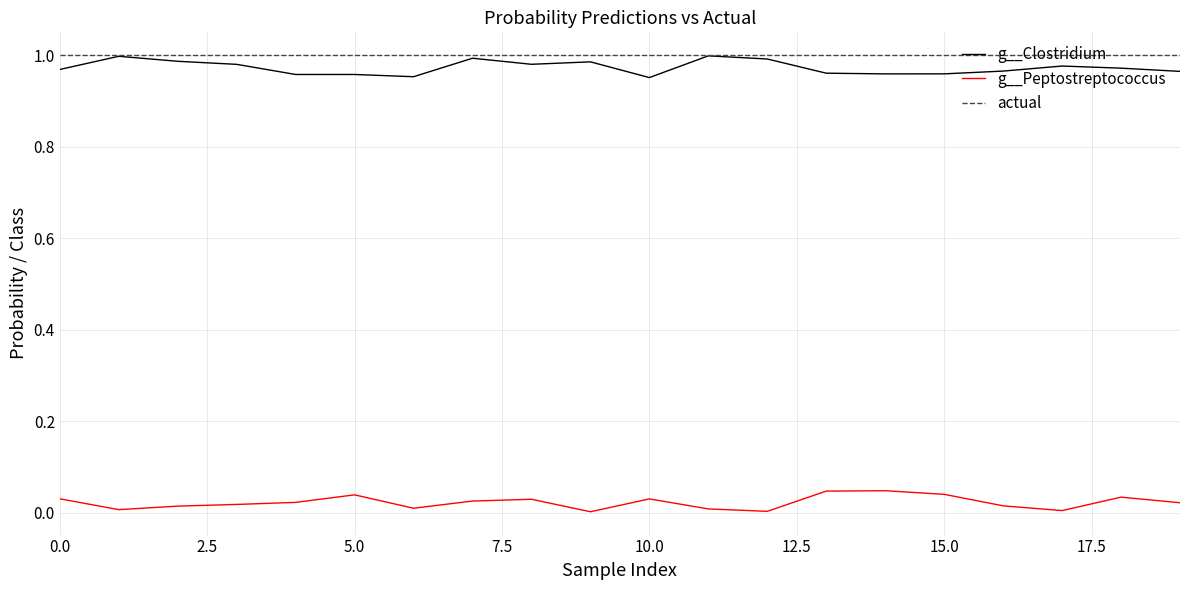

Which series has the largest total across all categories?

actual